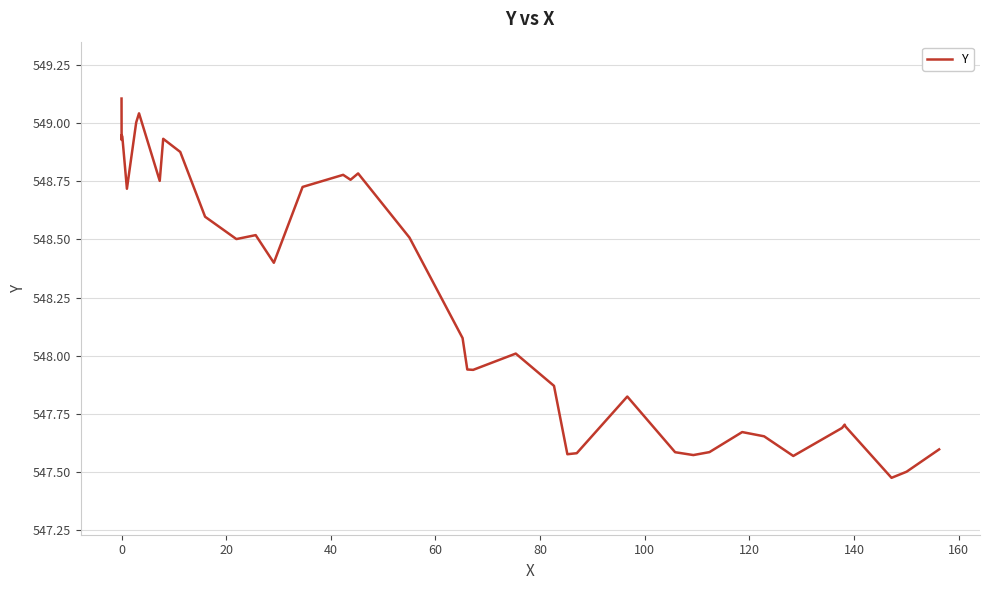

What is the maximum value shown in the chart?

549.1